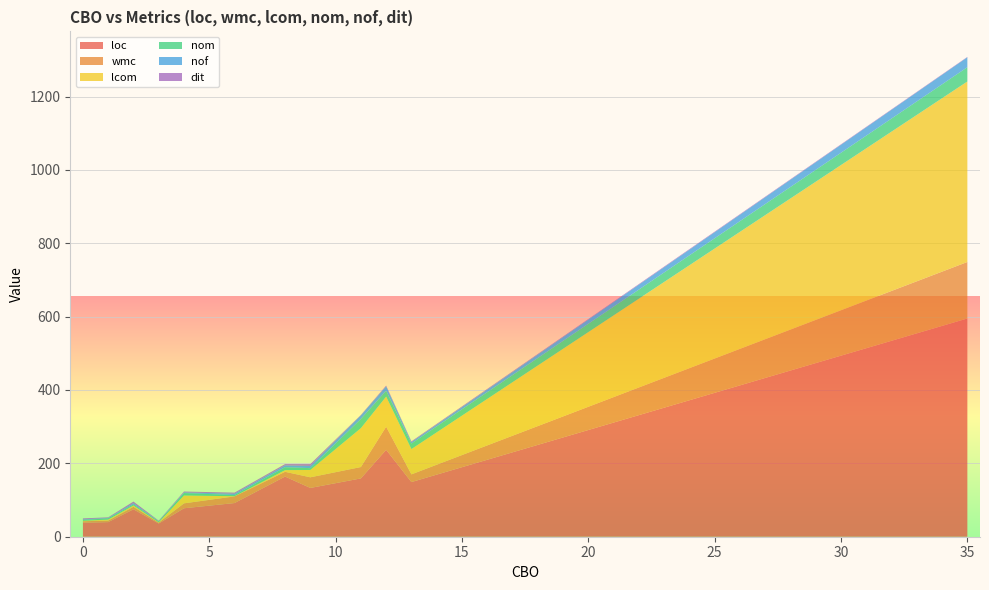

At which category is the sum across all series the highest?

35